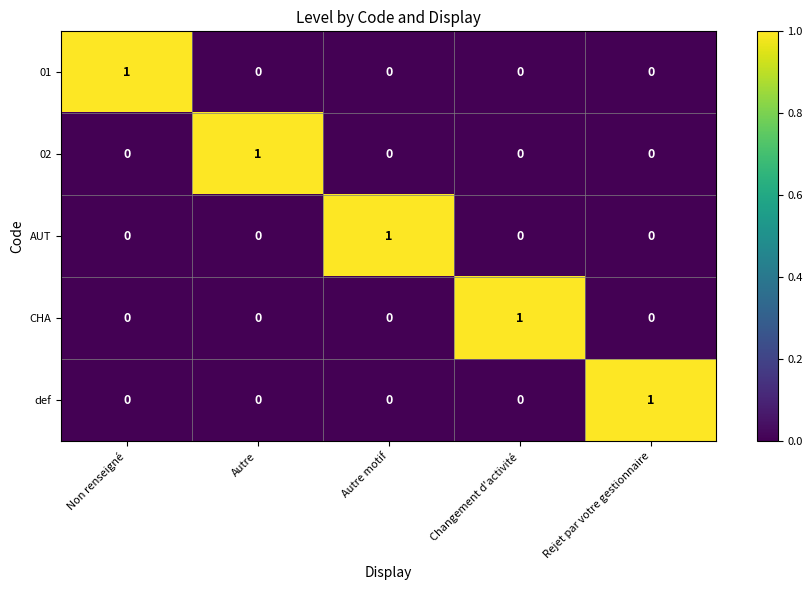

The CHA series shows 1 at Changement d'activité. True or false?

True